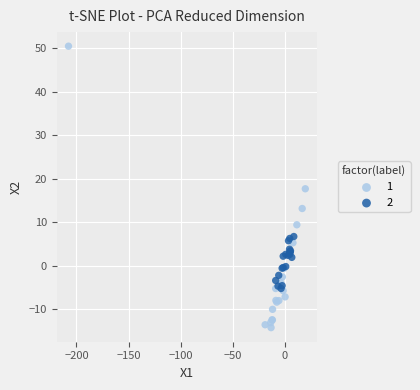

What are all the series names shown in the legend?

1, 2